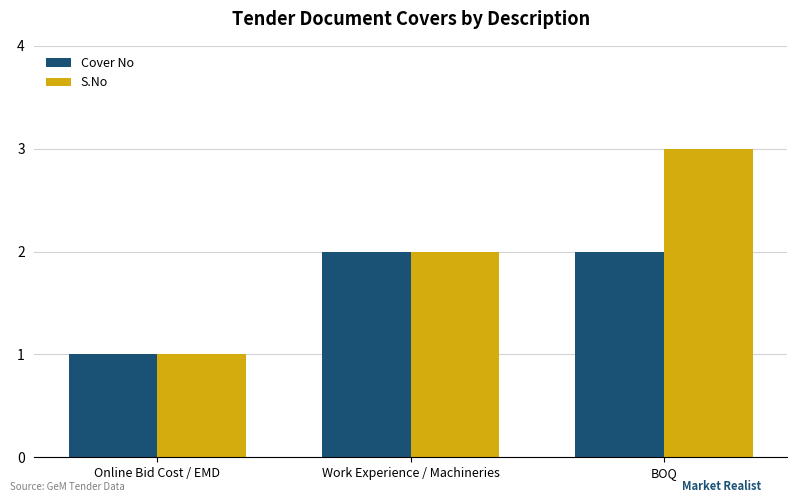

Which series has the largest range (max minus min)?

S.No